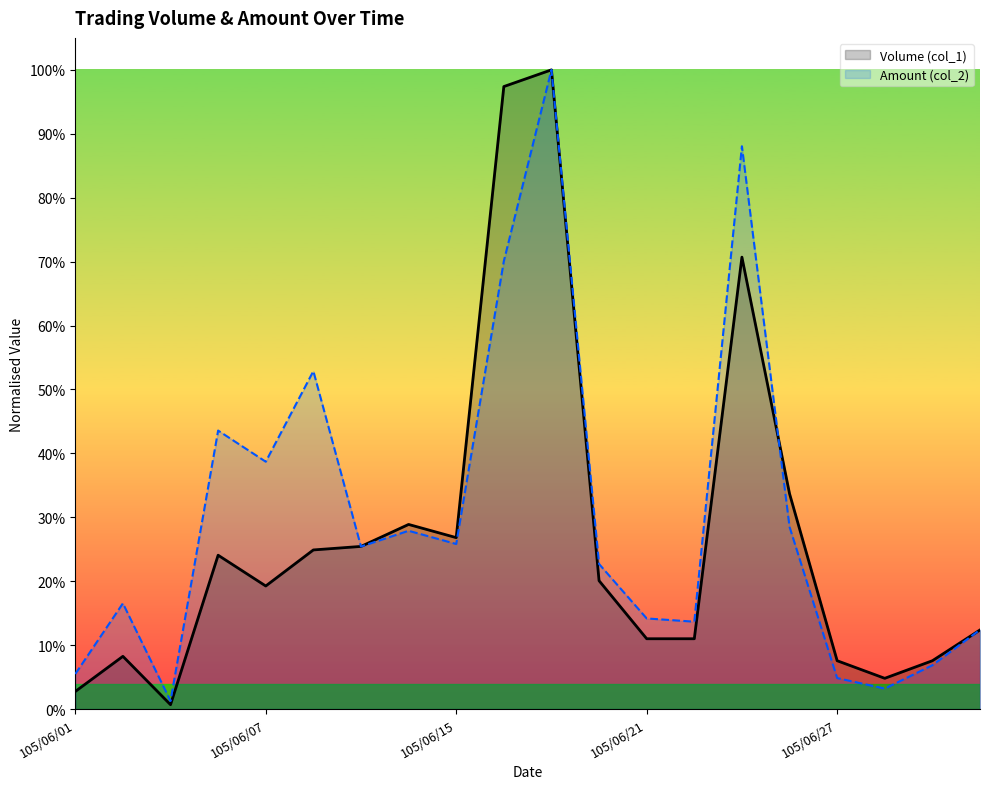

Rank the categories by Volume (col_1) value from lowest to highest.

105/06/04, 105/06/01, 105/06/28, 105/06/27, 105/06/29, 105/06/02, 105/06/21, 105/06/22, 105/06/30, 105/06/07, 105/06/20, 105/06/06, 105/06/08, 105/06/13, 105/06/15, 105/06/14, 105/06/24, 105/06/23, 105/06/16, 105/06/17